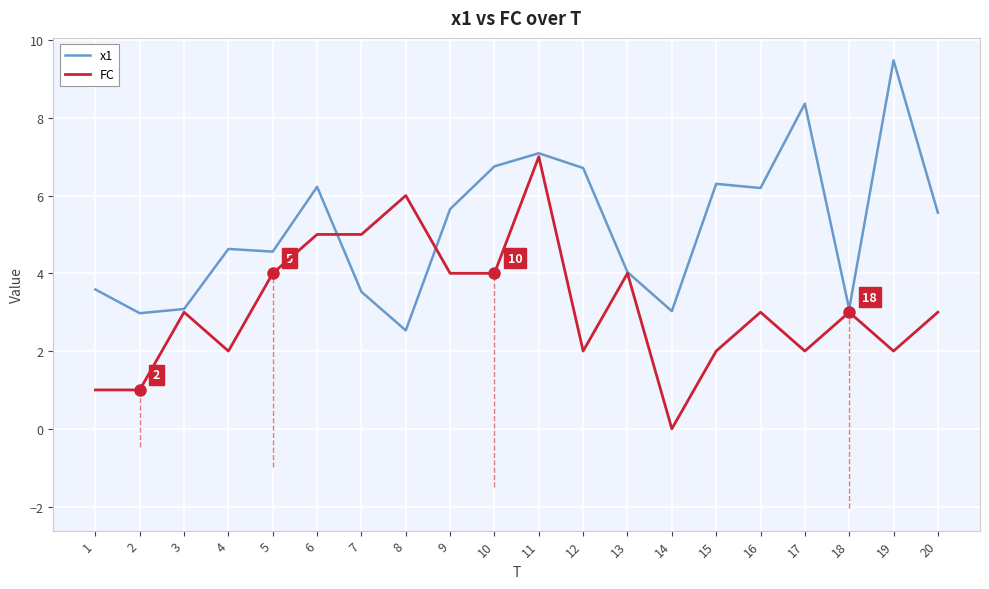

List the series in order of their overall mean, highest first.

x1, FC